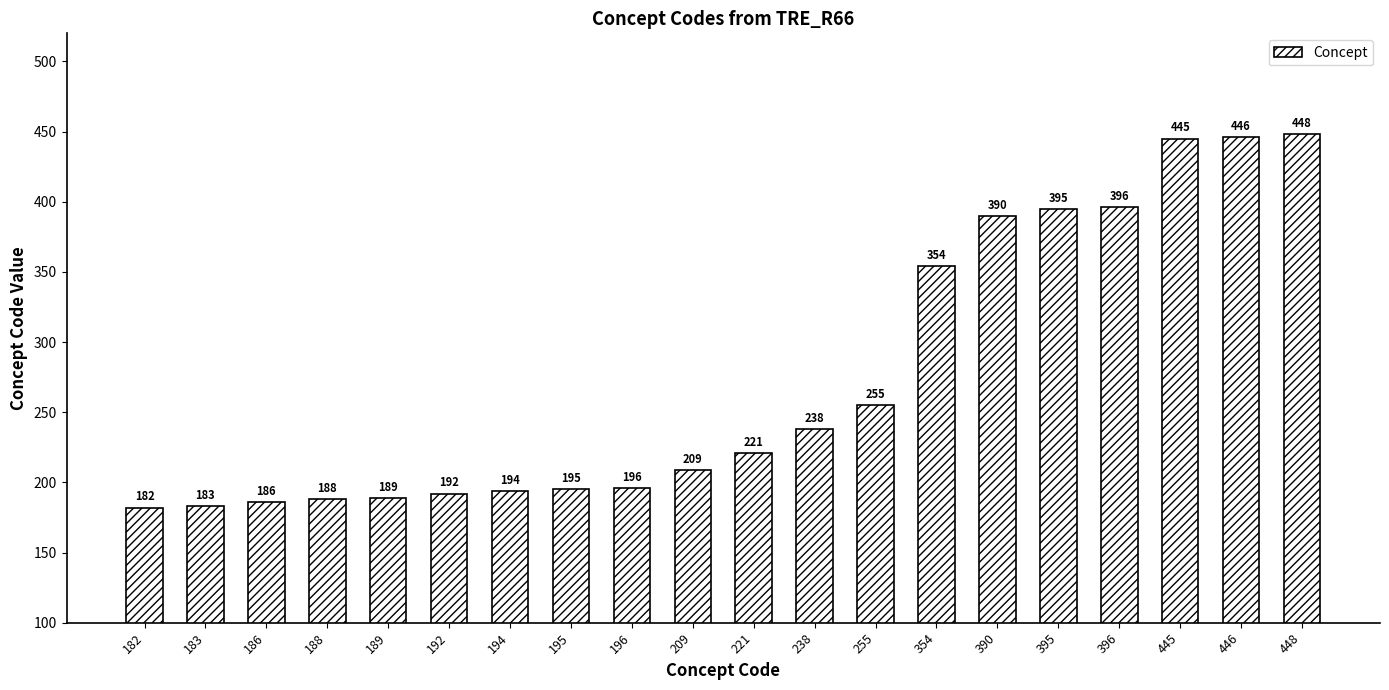

Are the bars horizontal?

No